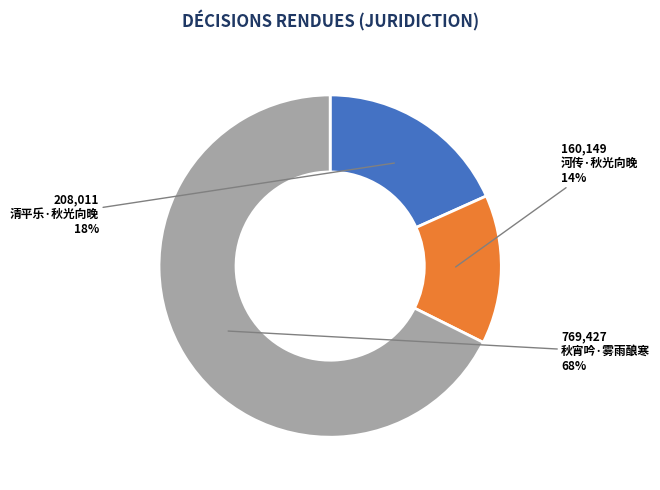

Does any single category account for the majority?

Yes